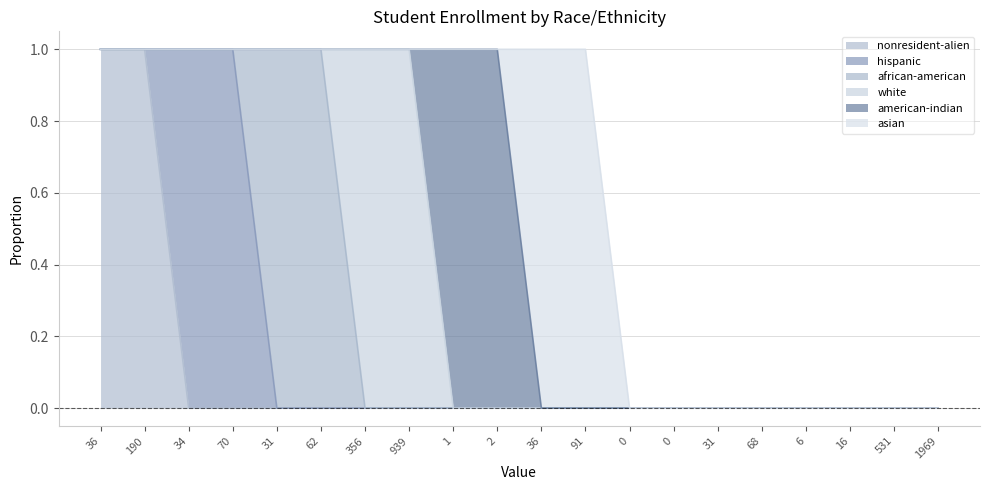

What is the sum of all white values?

2